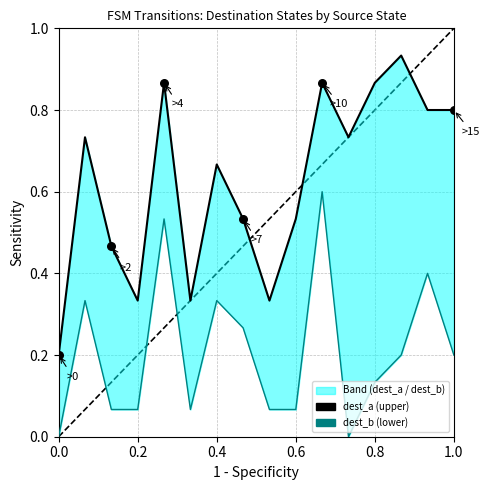

Which series reaches the minimum Y coordinate?

dest_b